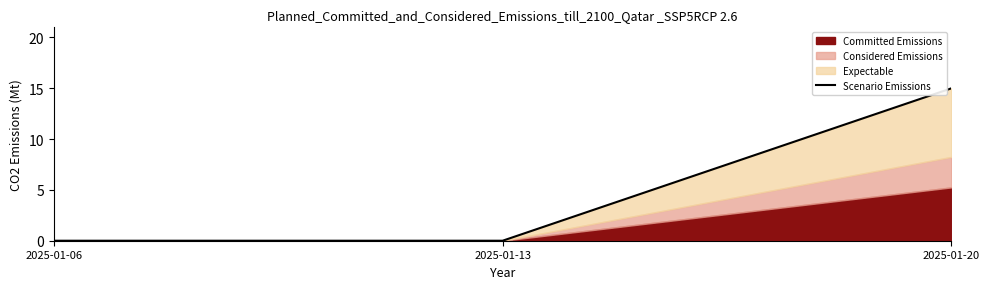

Reading left to right, transcribe all the data shown in this chart.

0	0	15